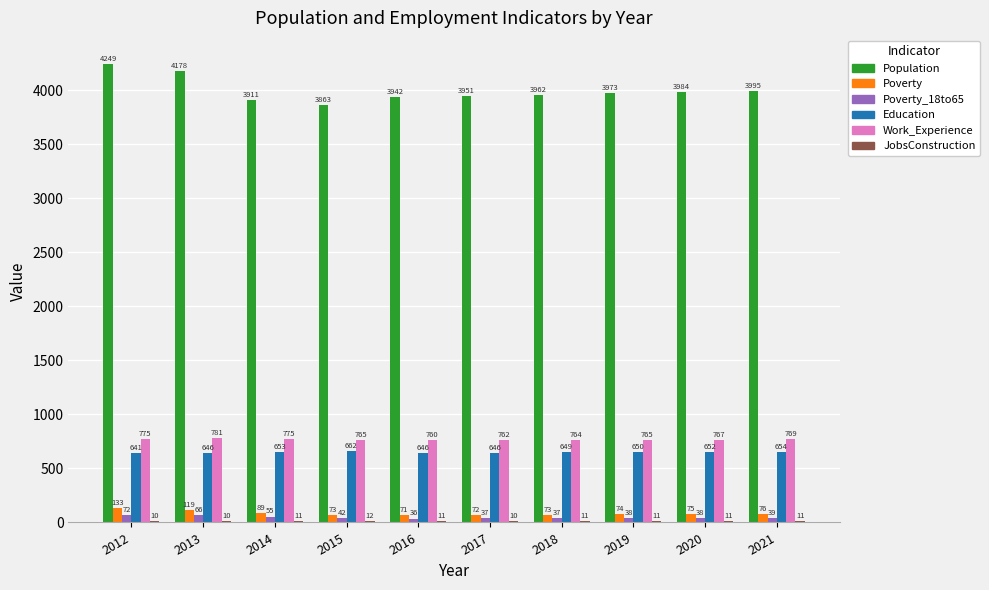

Where is Poverty_18to65 nearest to the value 54?

2014